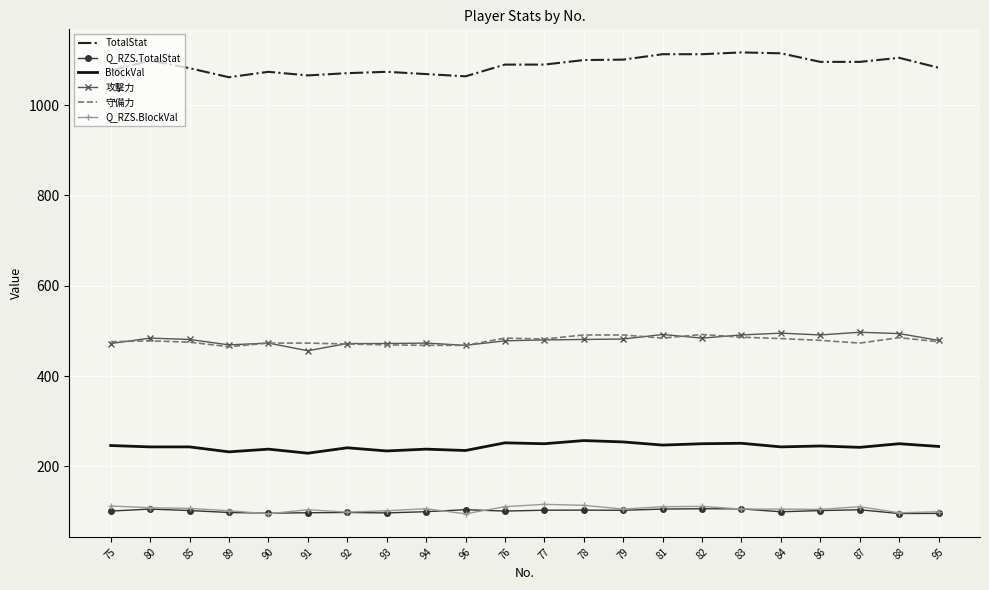

Between 94 and 88, which series saw the biggest shift?

TotalStat